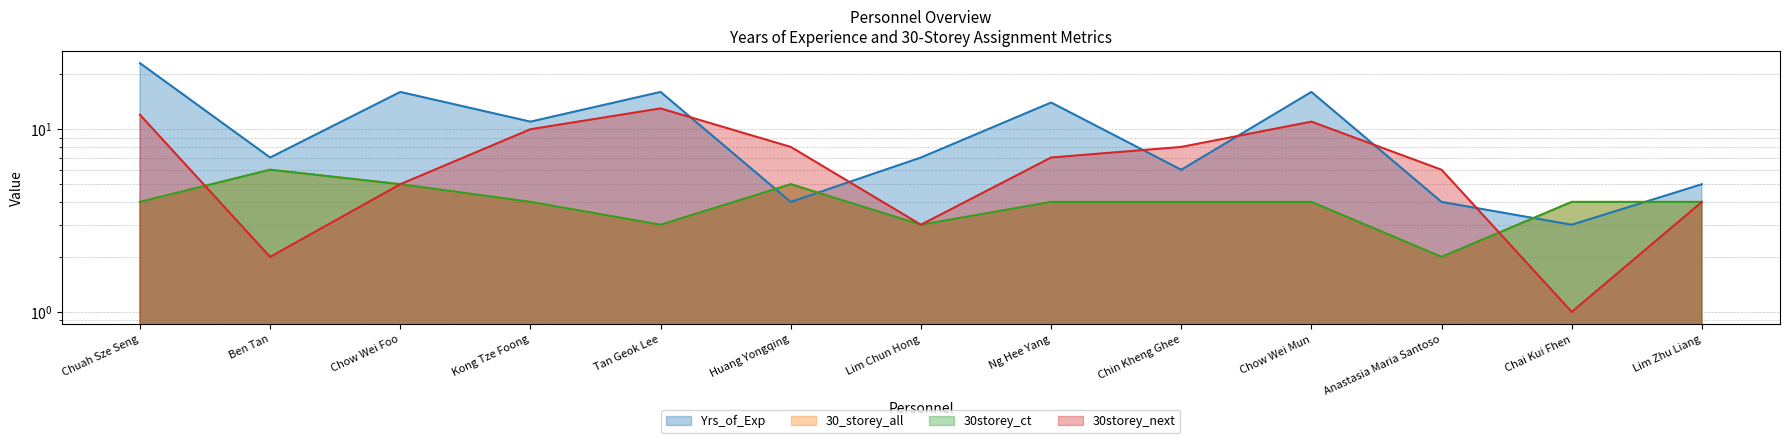

Is the value of 30storey_ct at Anastasia Maria Santoso greater than the value of 30_storey_all at Huang Yongqing?

No